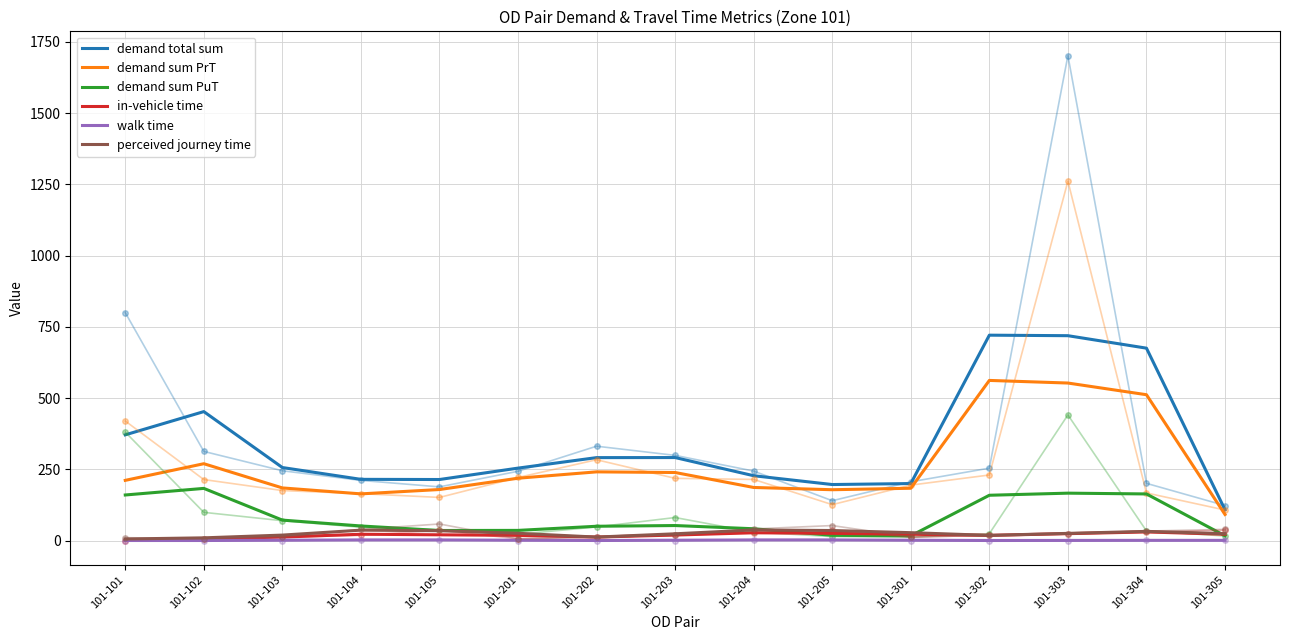

What is the sum of the in-vehicle time values at 101-304 and 101-202?

42.0